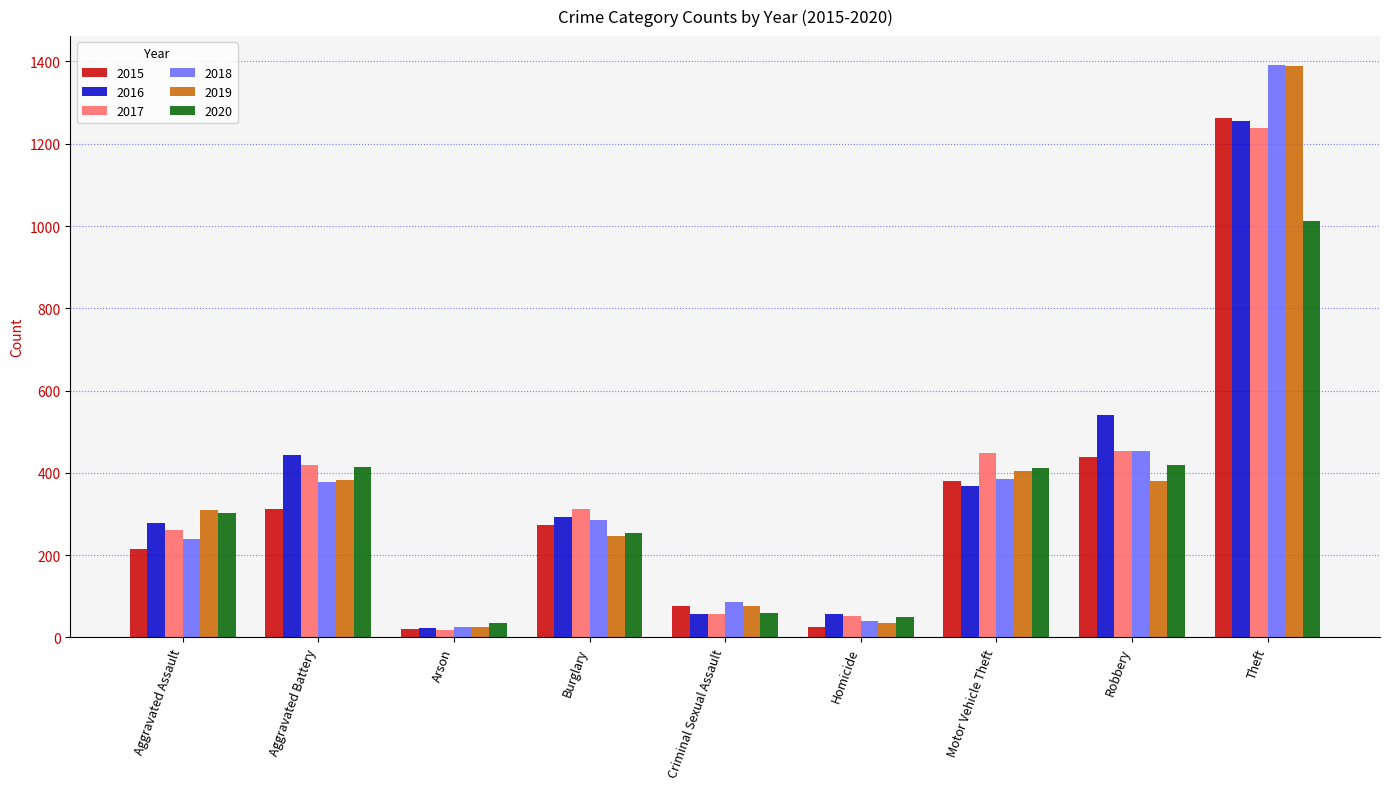

What is the difference between the 2015 values at Homicide and Burglary?

249